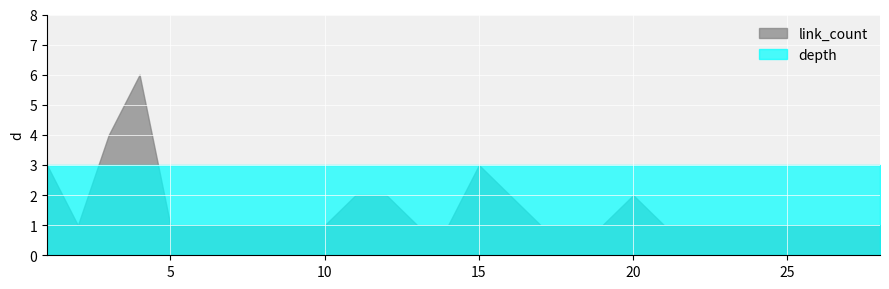

In link_count, how many points are lower than both neighbors (excluding endpoints)?

1